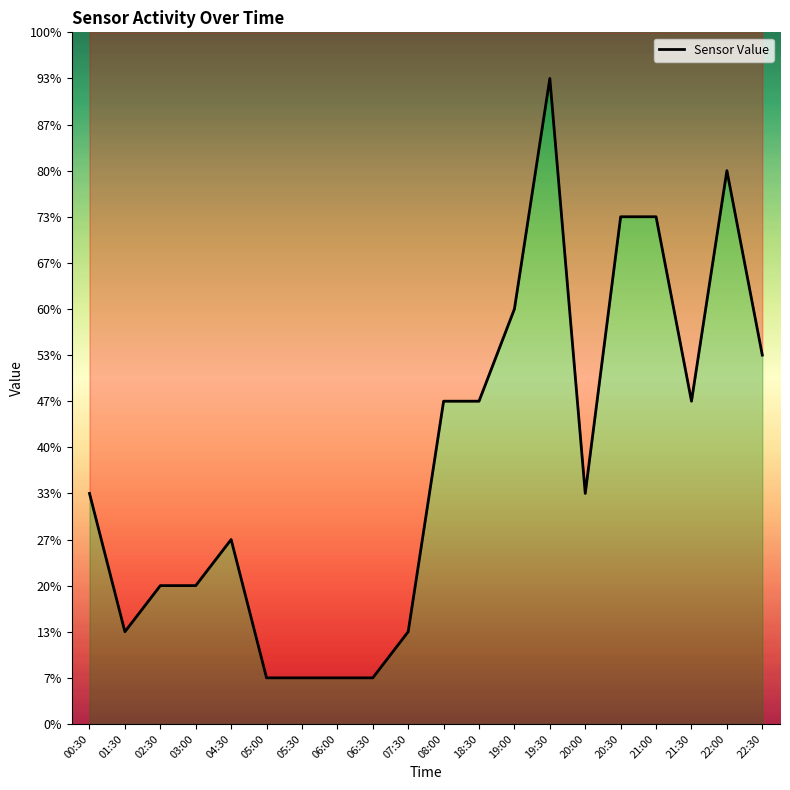

Reading left to right, list all the values displayed in this chart.

00:30=5	01:30=2	02:30=3	03:00=3	04:30=4	05:00=1	05:30=1	06:00=1	06:30=1	07:30=2	08:00=7	18:30=7	19:00=9	19:30=14	20:00=5	20:30=11	21:00=11	21:30=7	22:00=12	22:30=8